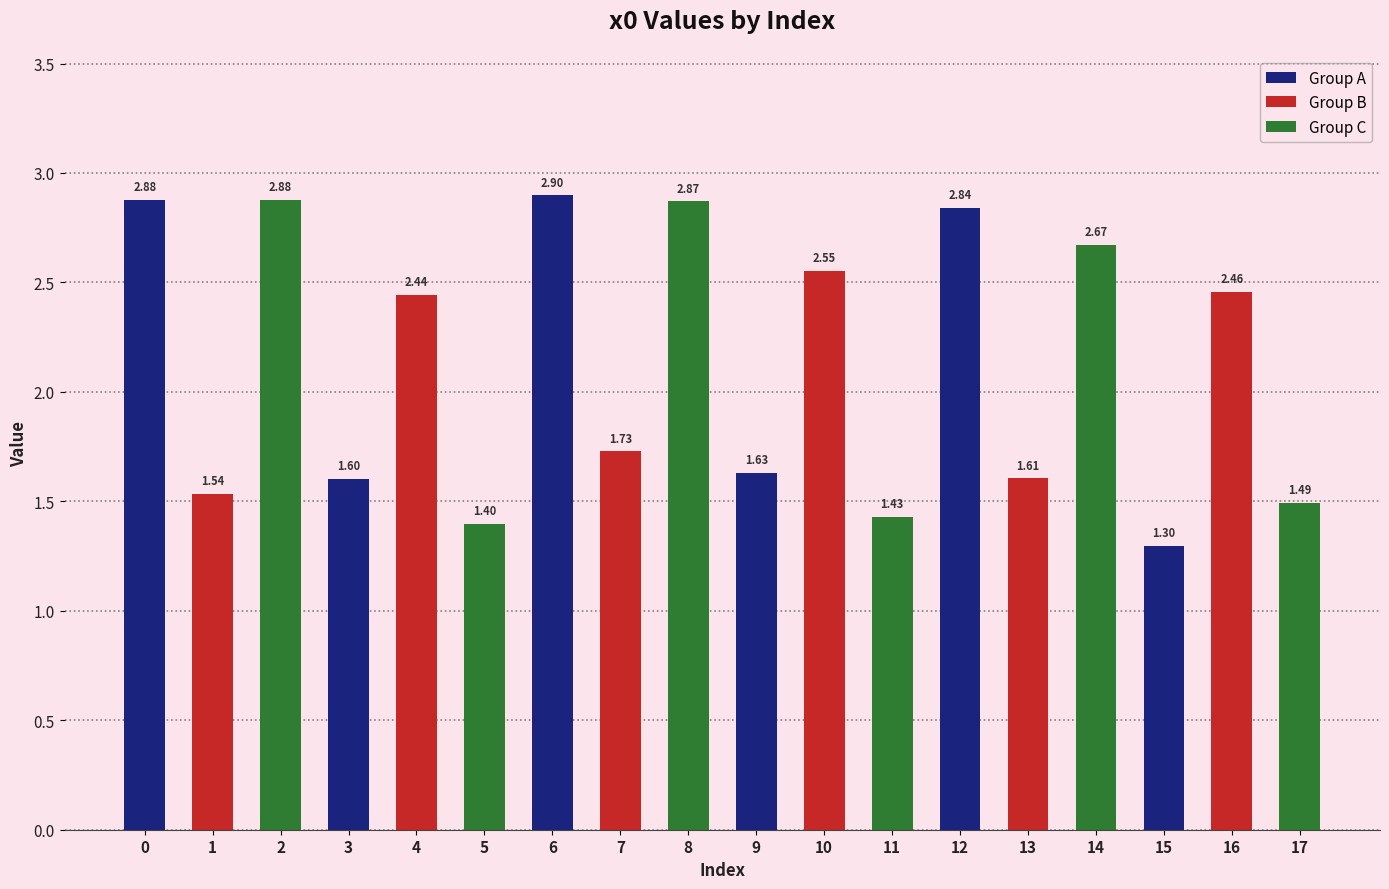

The chart shows a value of 2.1 at 17. True or false?

False